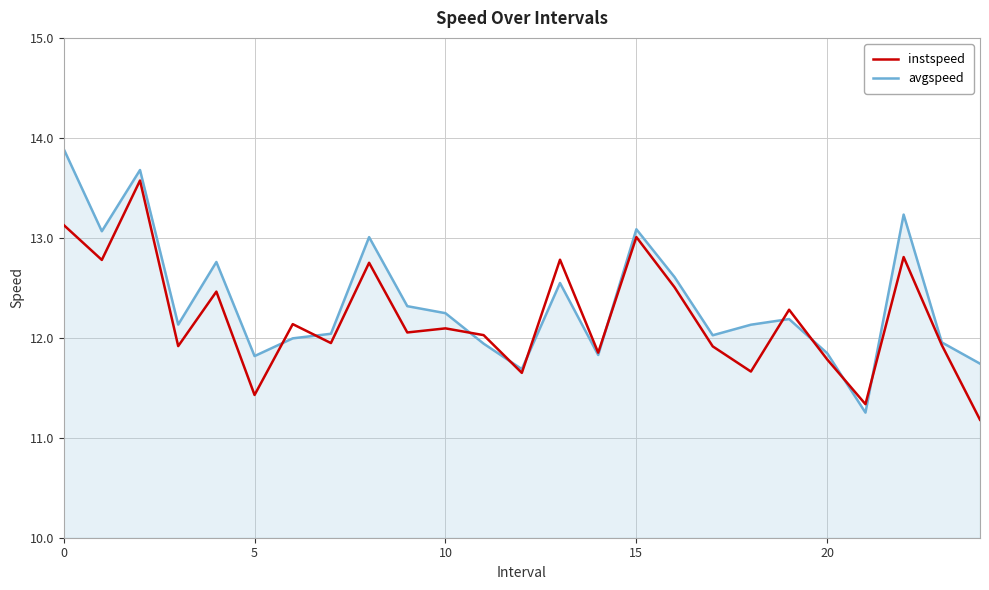

What is the minimum value shown in the chart?

11.2